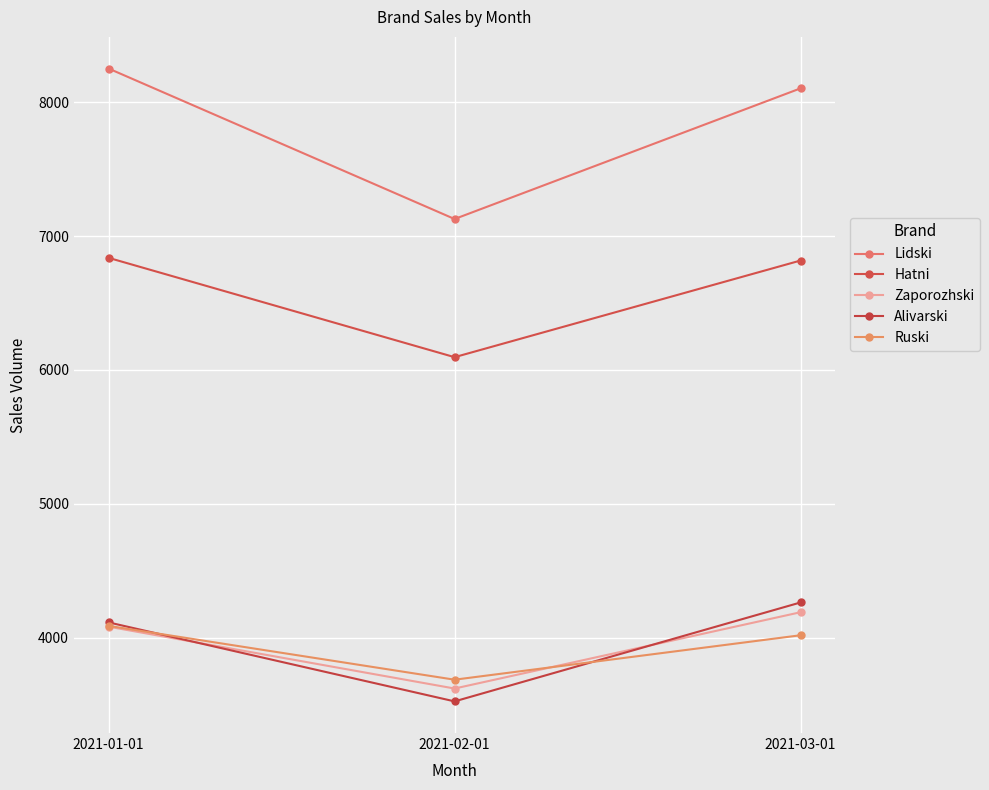

Where is Zaporozhski nearest to the value 3905?

2021-01-01